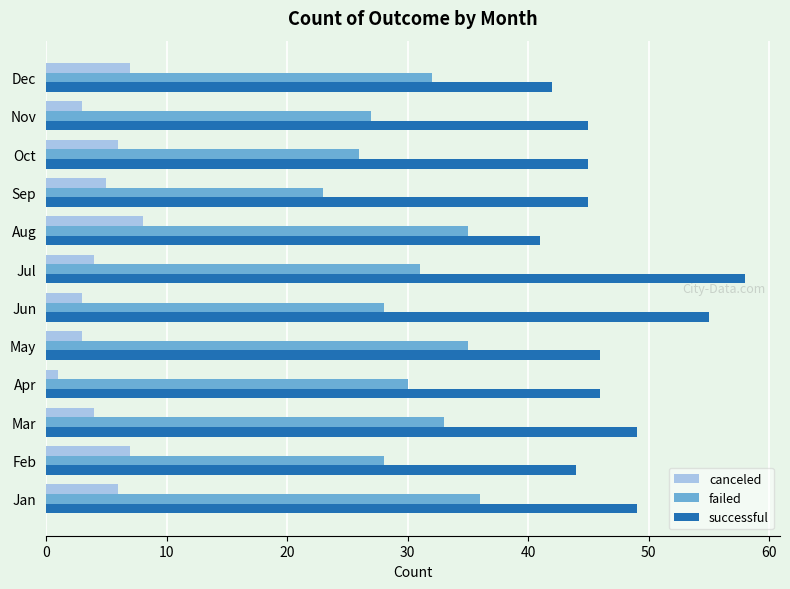

Which series changed the most between Jan and Aug?

successful